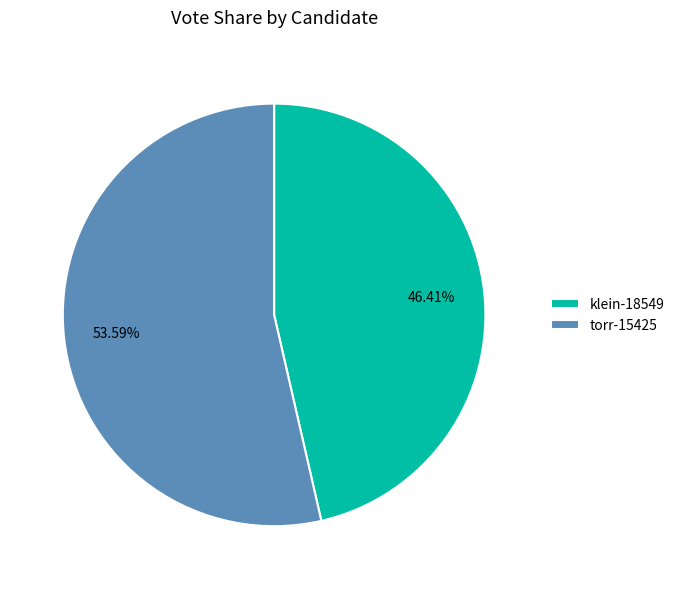

To the nearest percent, what percentage of the pie is torr-15425?

54%